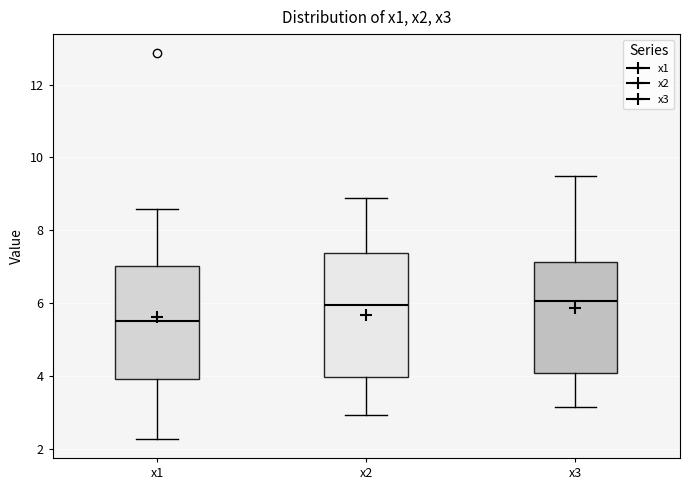

Where does the lower whisker of the box for x2 end on the y-axis? The values are not printed on the chart, so give them approximately, as read against the axis.

3.0